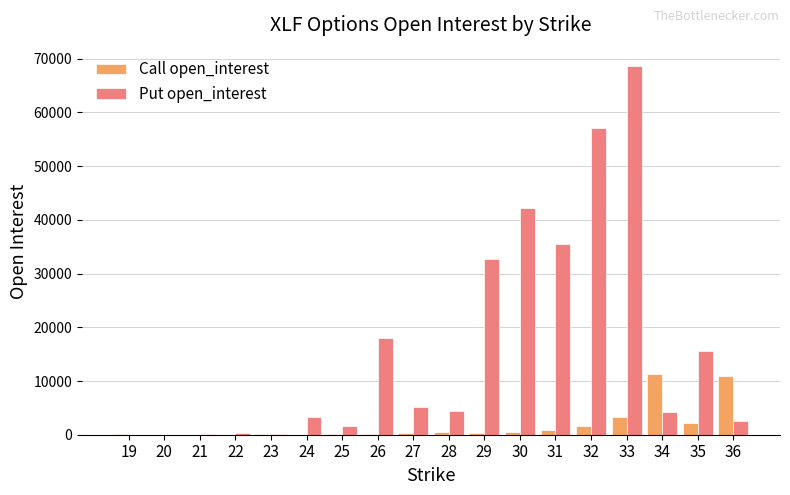

What is the average value of the Put open_interest series?

16217